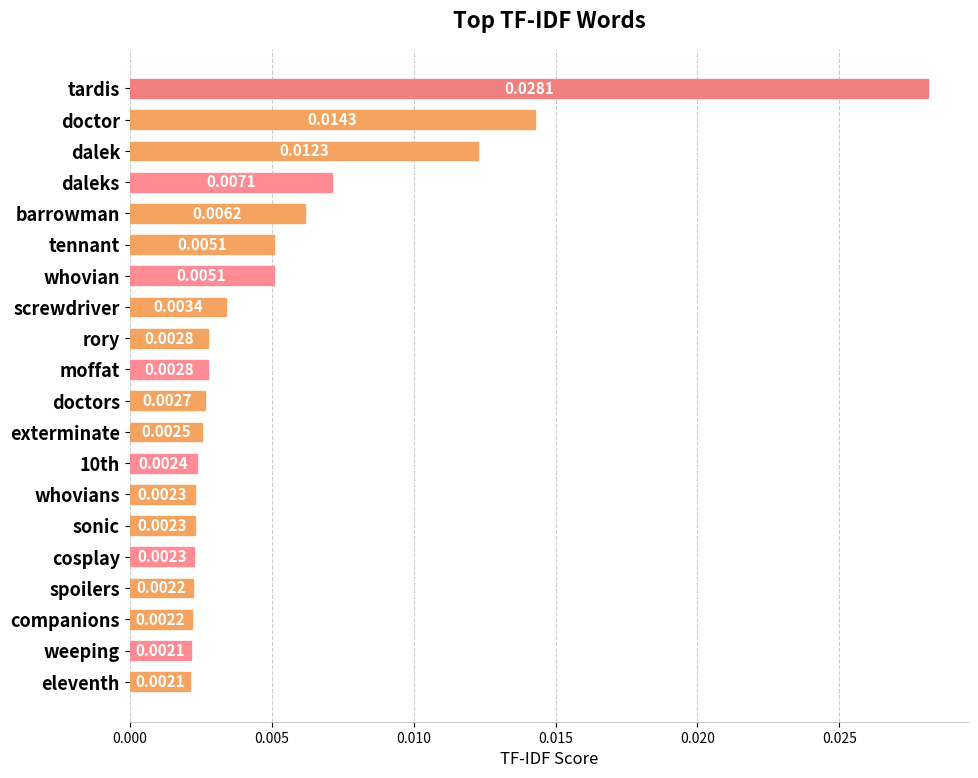

What is the label of the 3rd bar from the top?

dalek